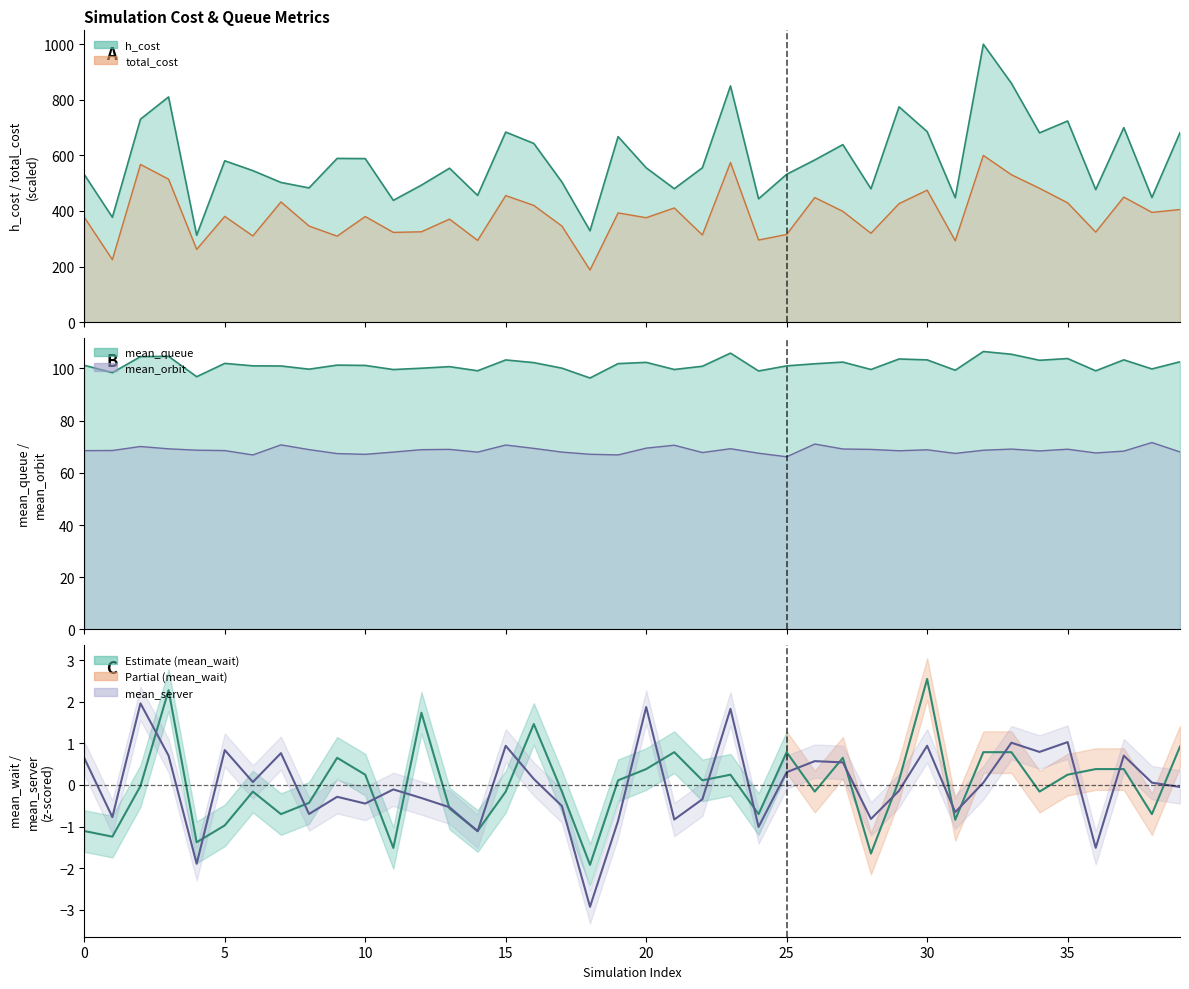

What is the minimum value shown in the chart?

-2.9